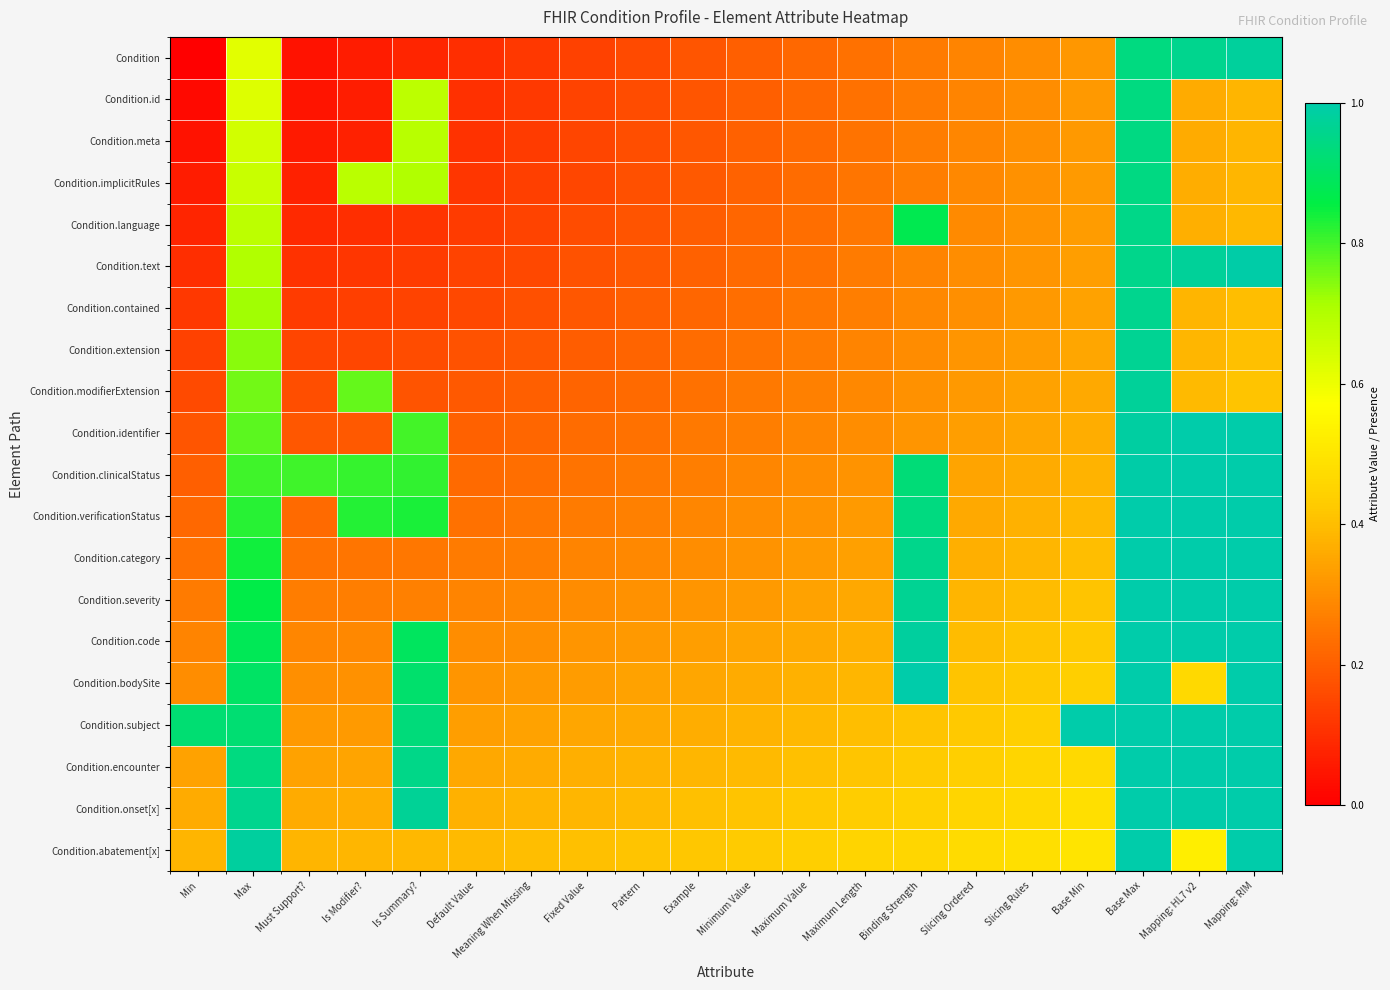

What is the difference between the highest and lowest values at Must Support??

0.8